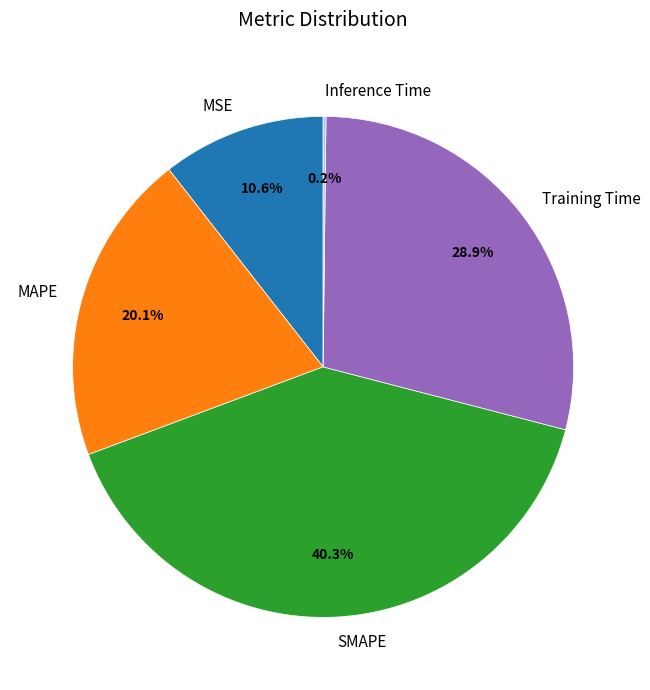

What portion of the pie excludes MAPE?

79.9%